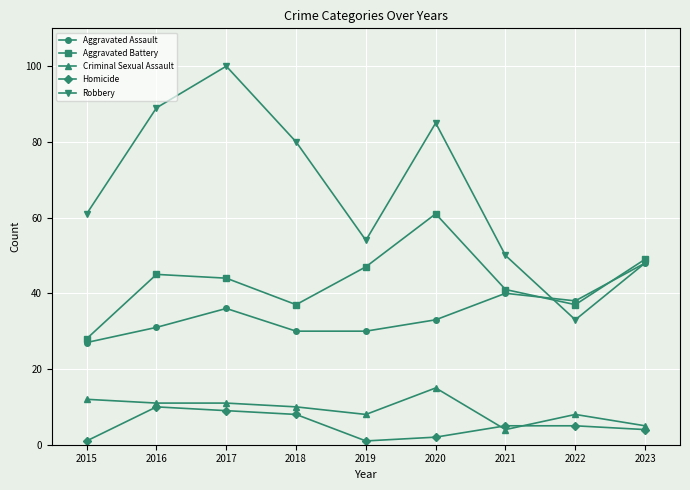

True or false: Homicide and Criminal Sexual Assault cross at least once.

True